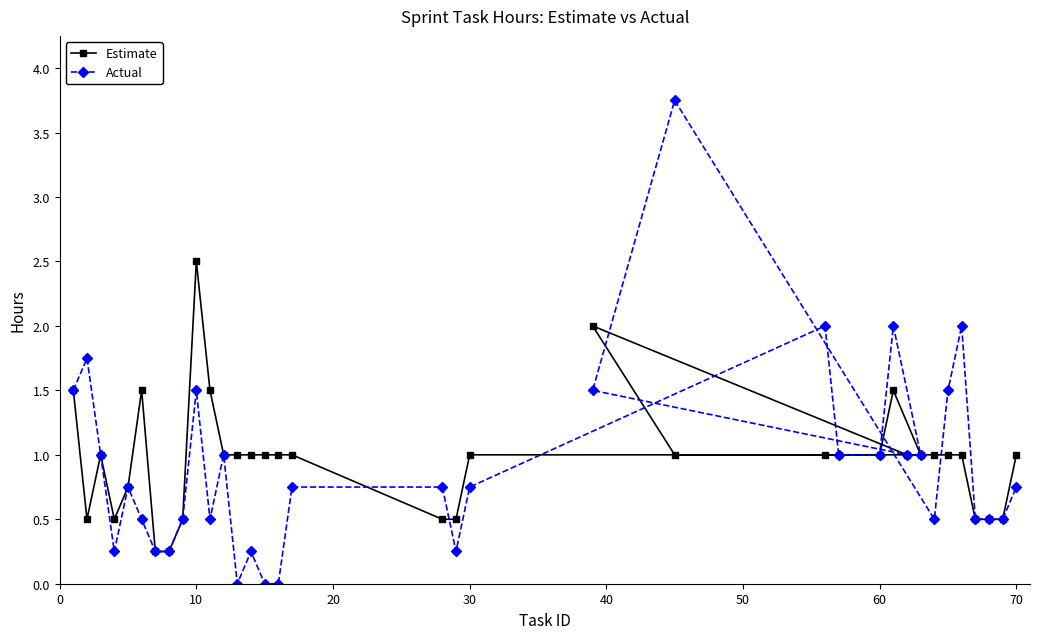

What is the highest value of the Estimate series?

2.5